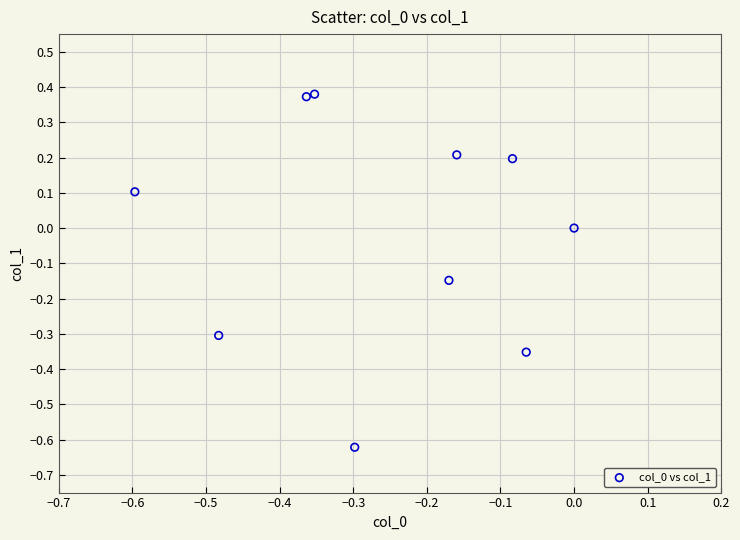

What is the range of X values (max minus min)?

0.6